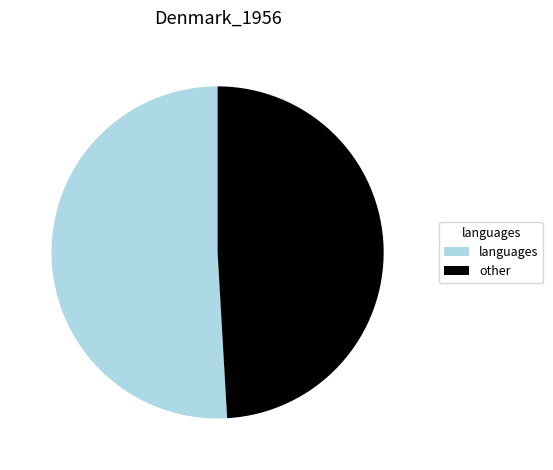

Do languages and other together represent more than half of the pie?

Yes